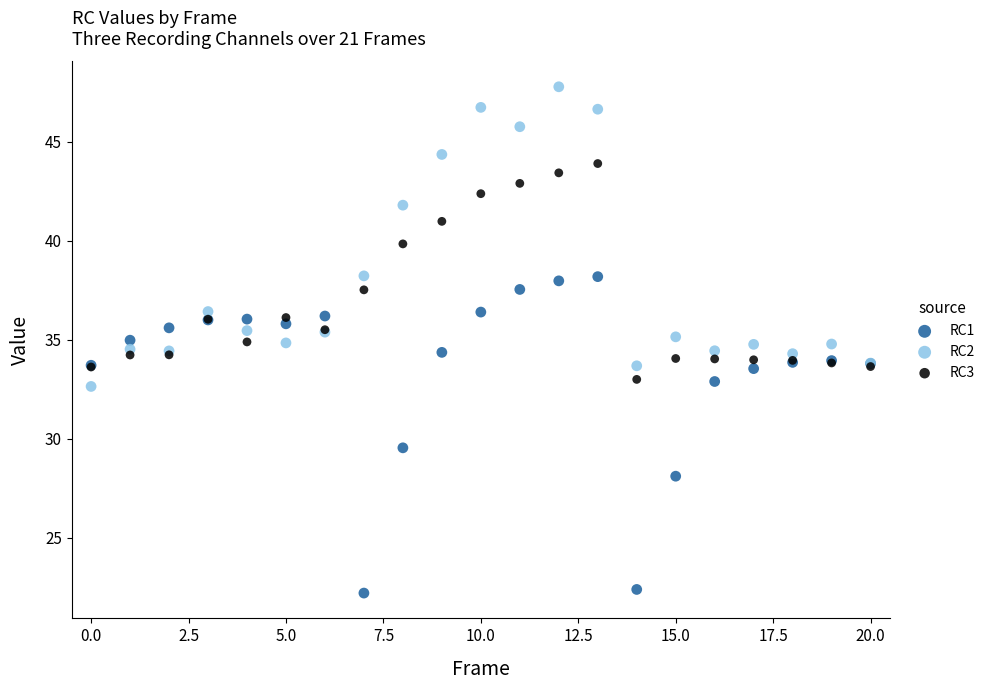

What are all the series names shown in the legend?

RC1, RC2, RC3